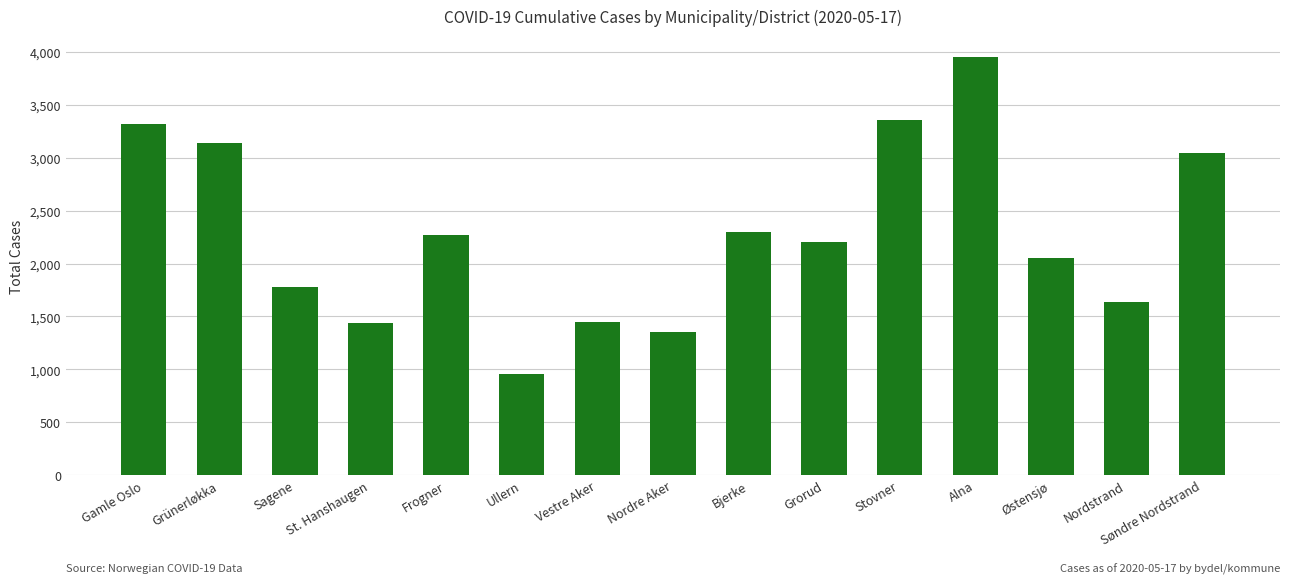

What is the value of the 1st bar from the left?

3324